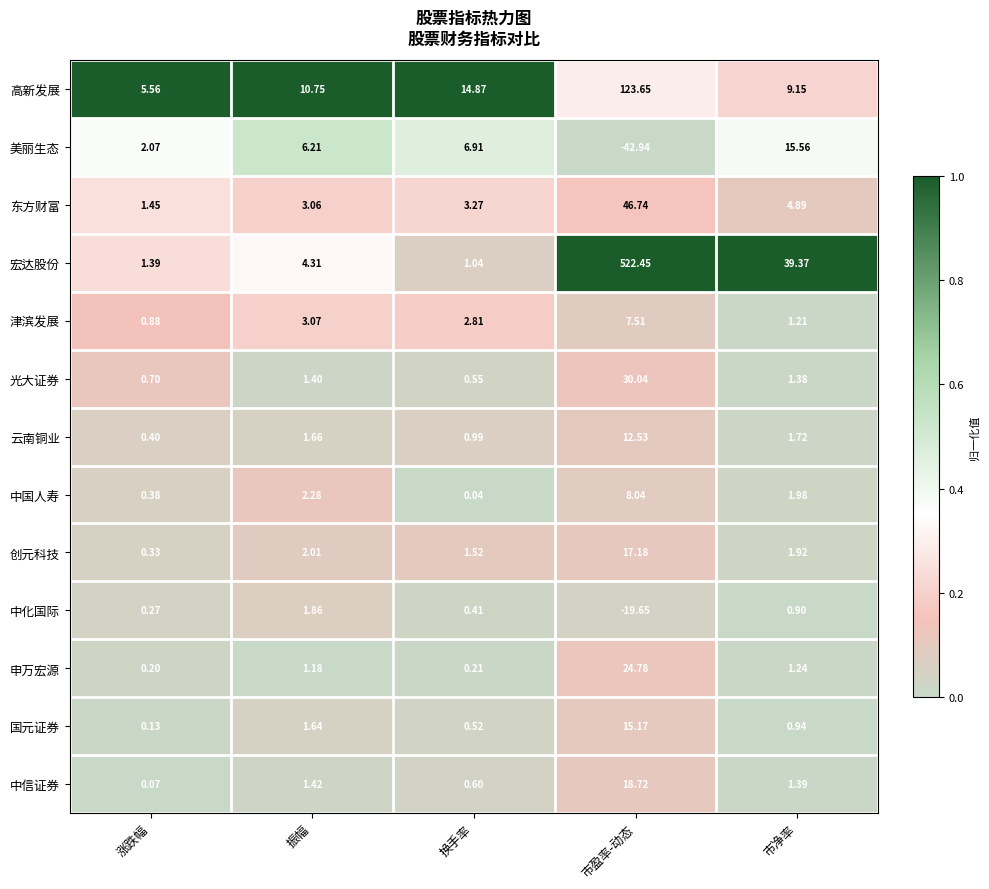

List the labels in order of 中信证券 value, smallest first.

涨跌幅, 换手率, 市净率, 振幅, 市盈率-动态